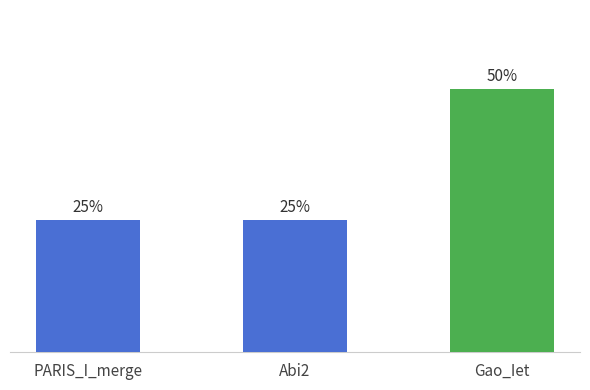

What is the ratio of the value at PARIS_I_merge to the value at Gao_Iet?

0.5